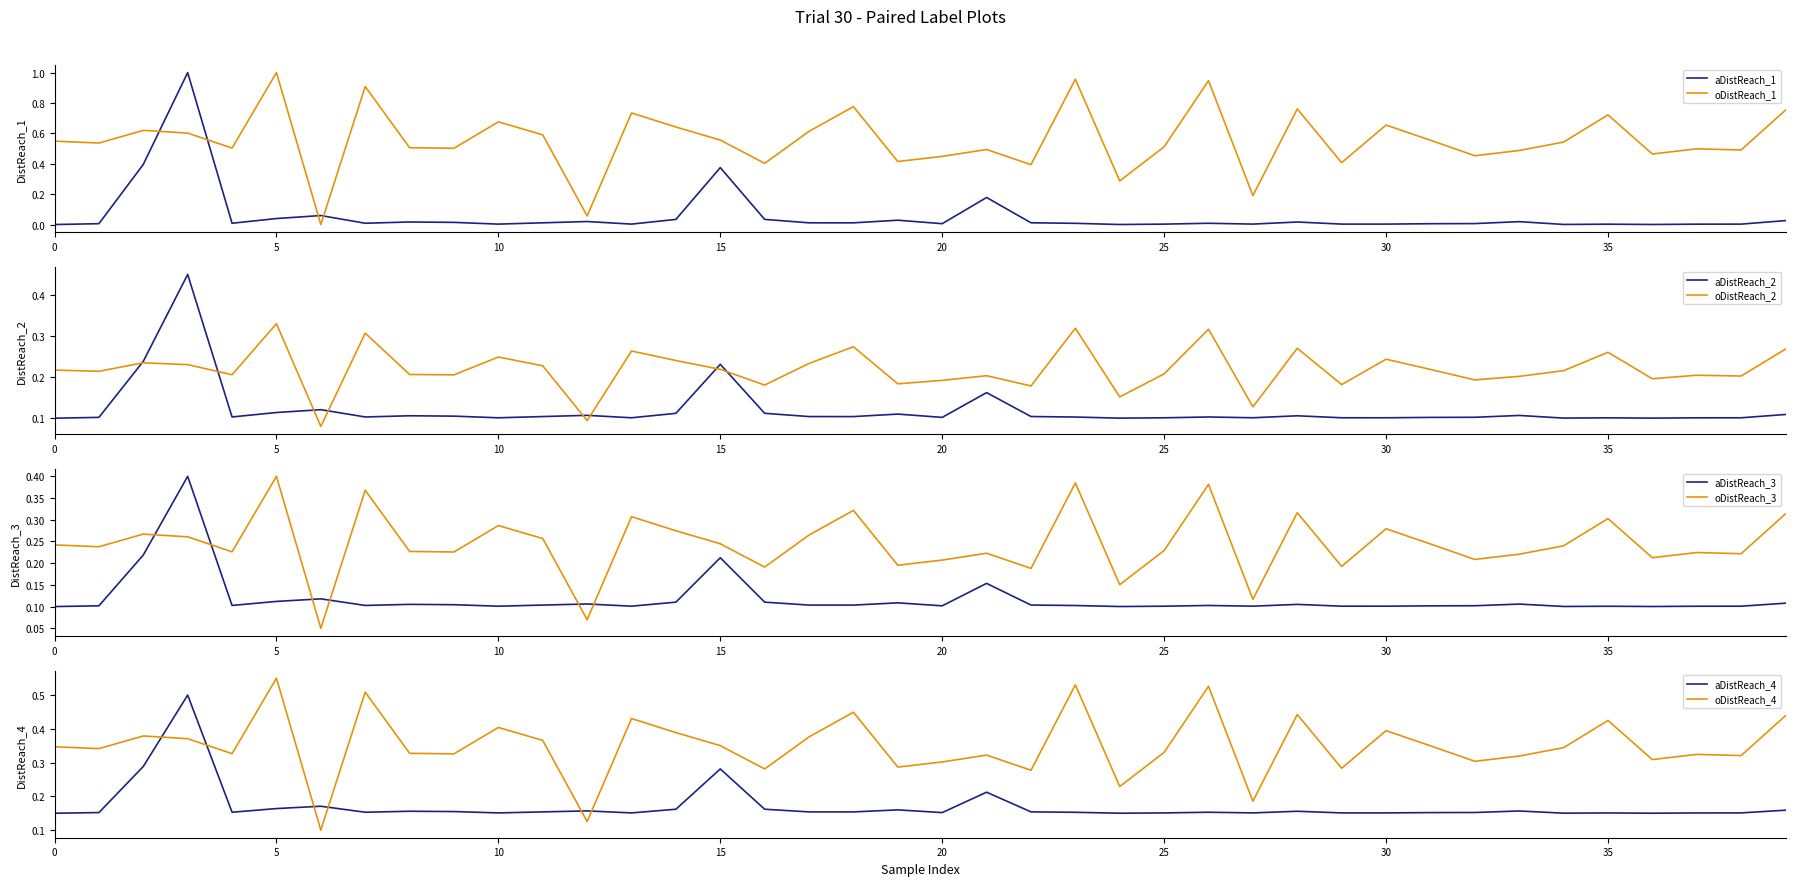

The value of oDistReach_1 at 0 is 0.4. True or false?

False